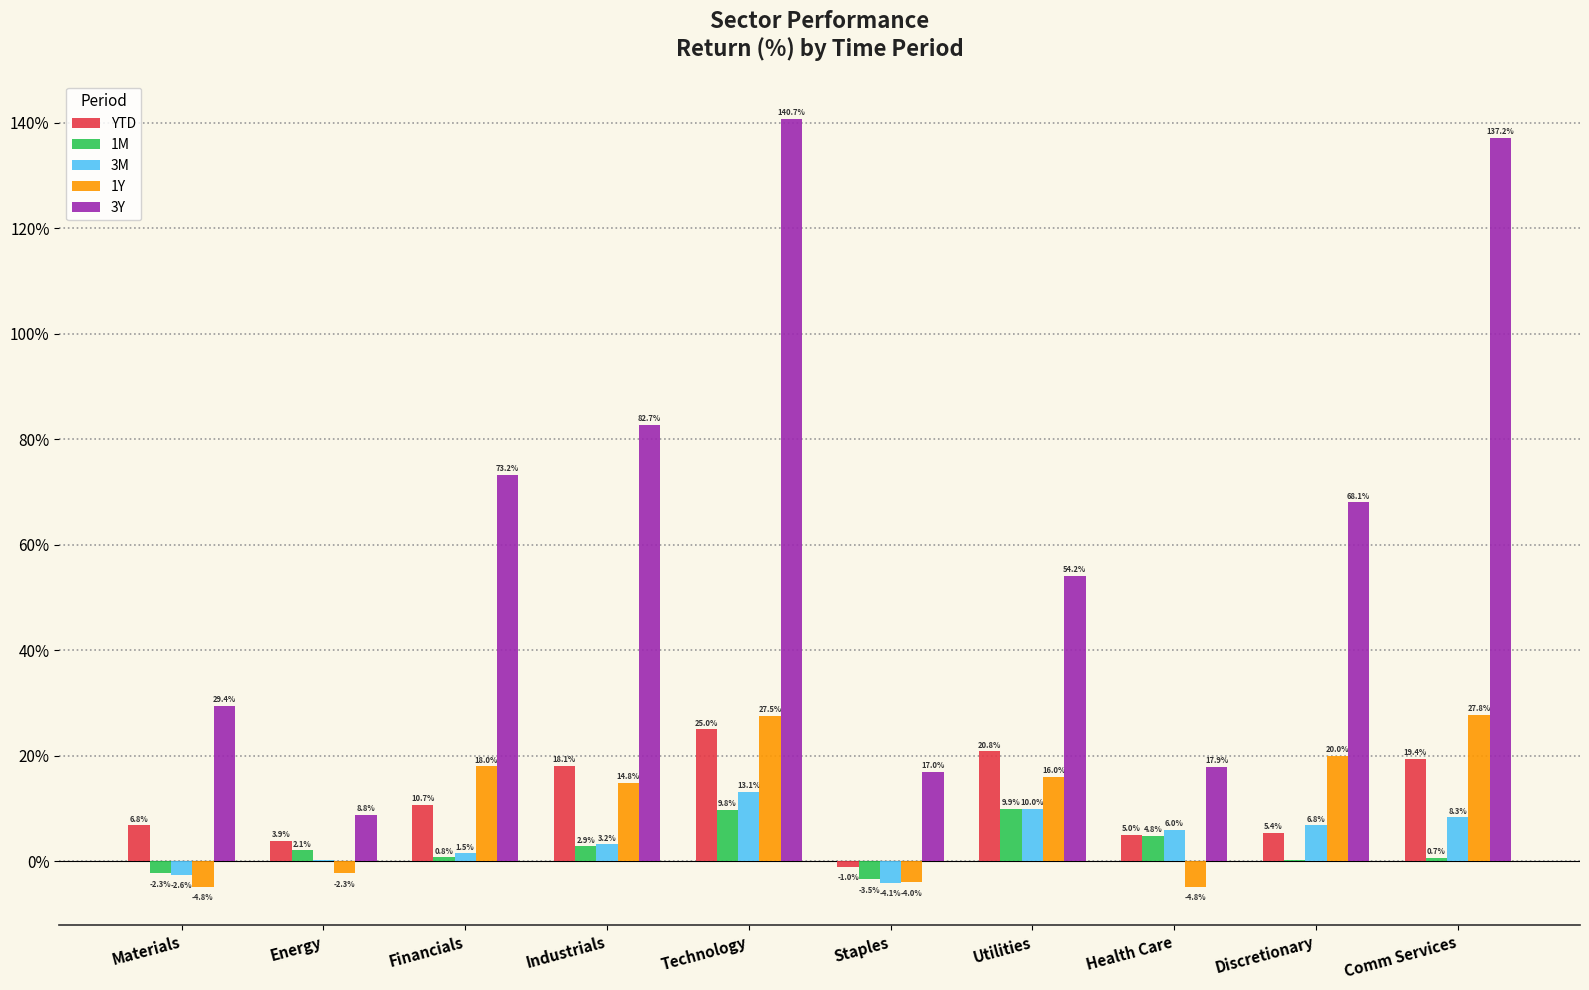

Count the number of data series in this chart.

5